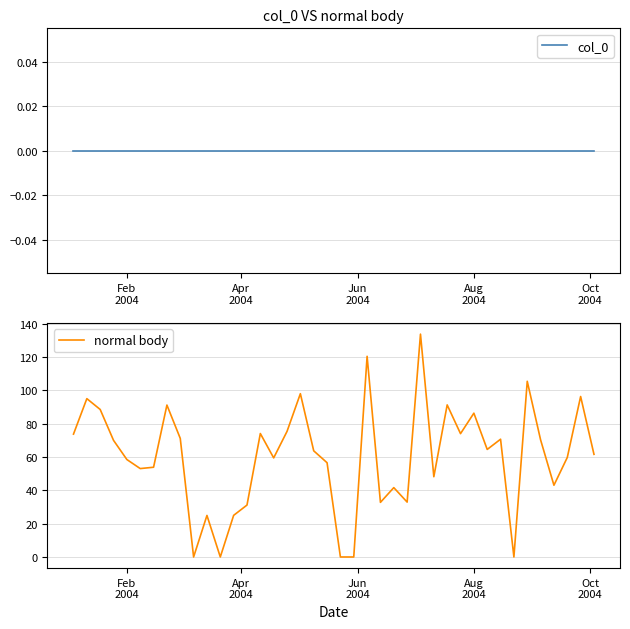

How many values in the normal body series exceed 63?

20